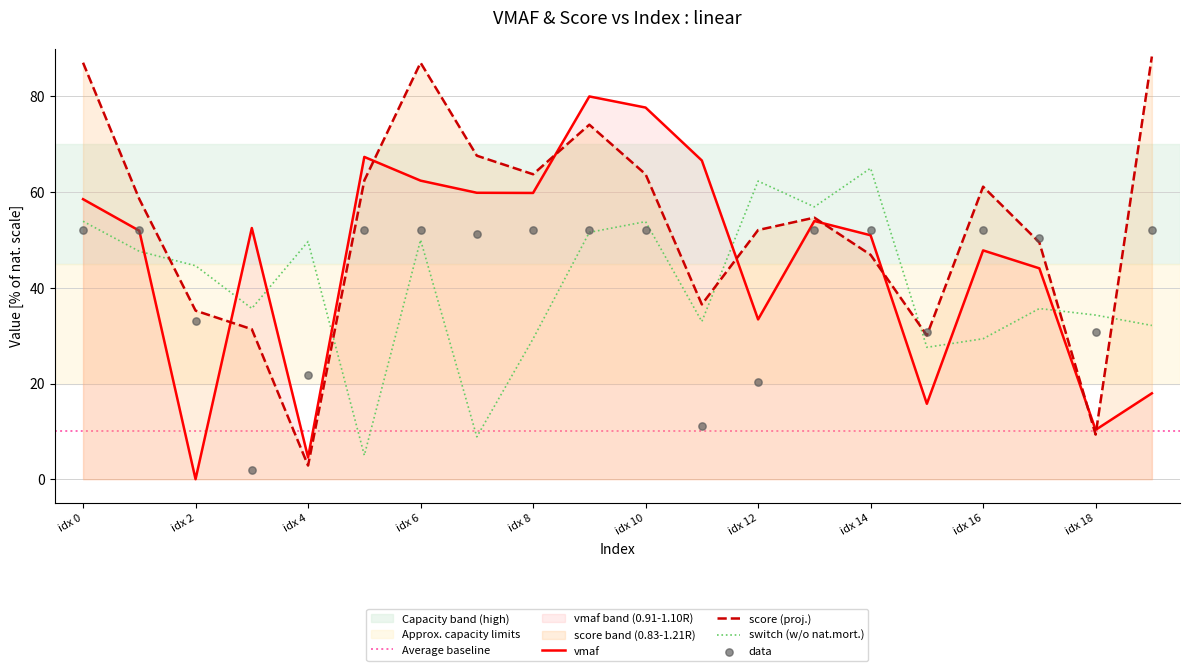

Which series reaches the maximum Y coordinate?

score